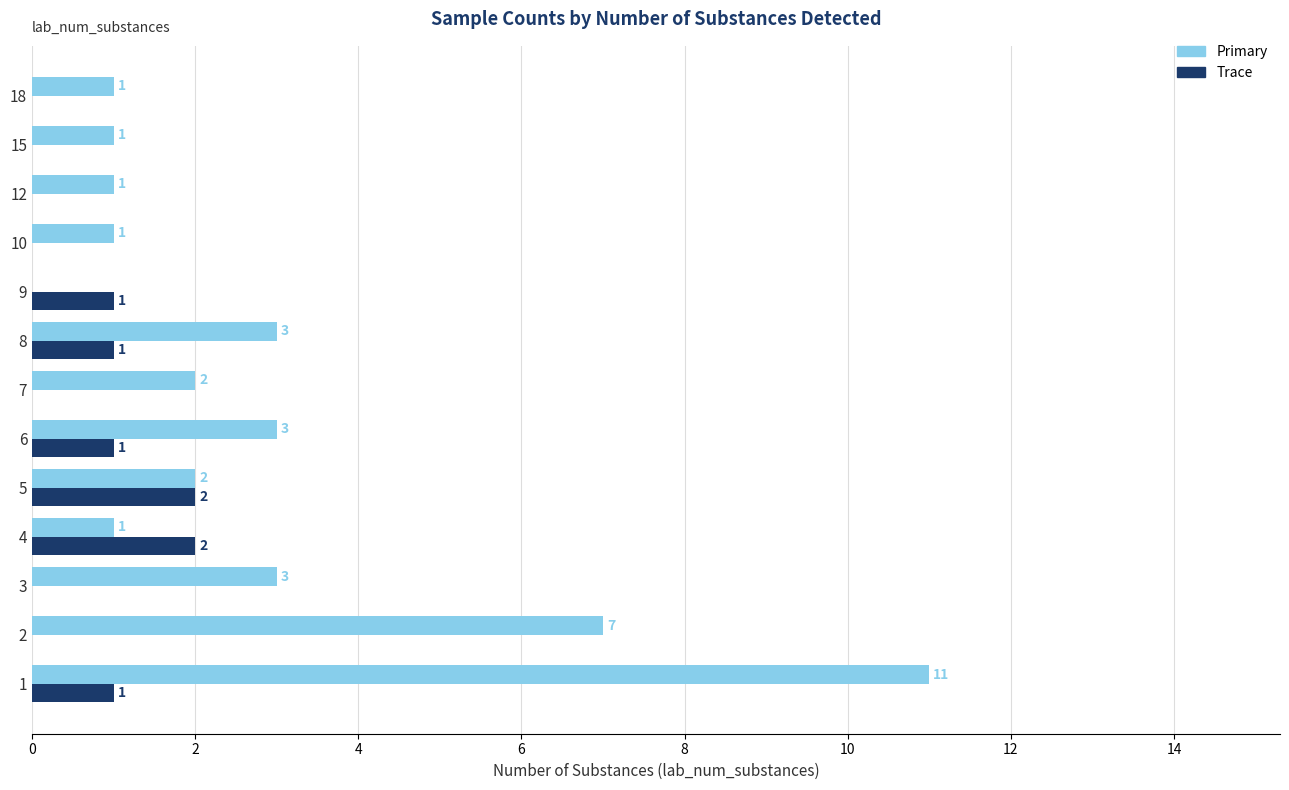

Is the value of Primary at 2 greater than the value of Trace at 10?

Yes